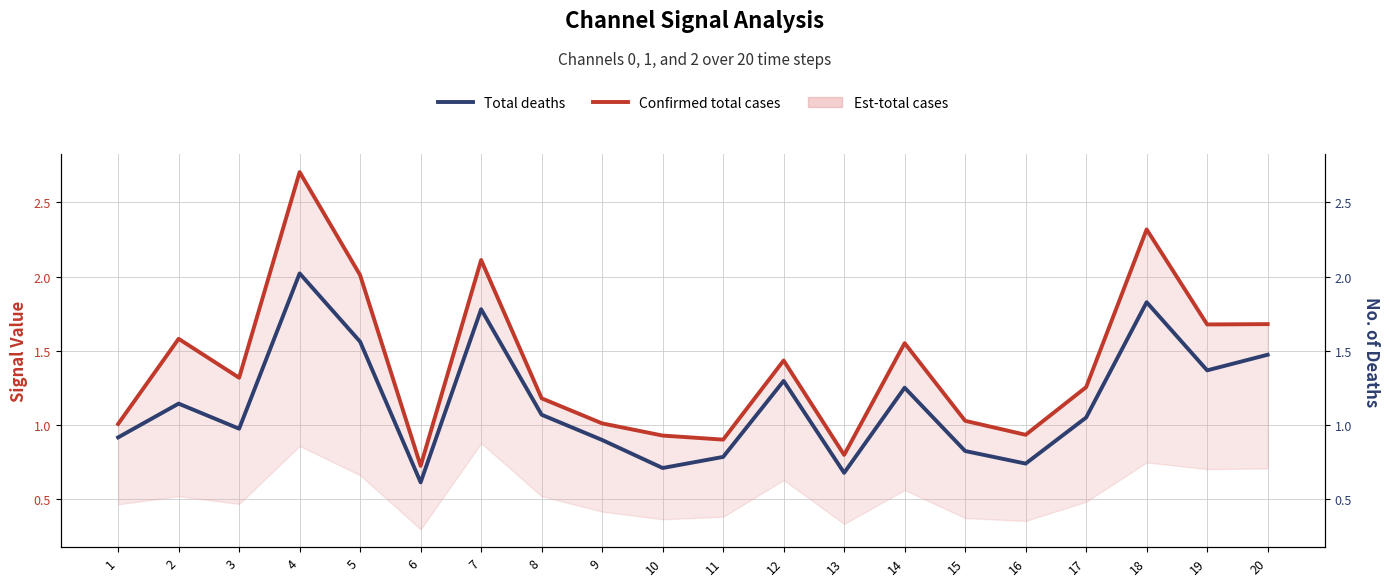

True or false: Confirmed total cases and Total deaths cross at least once.

False